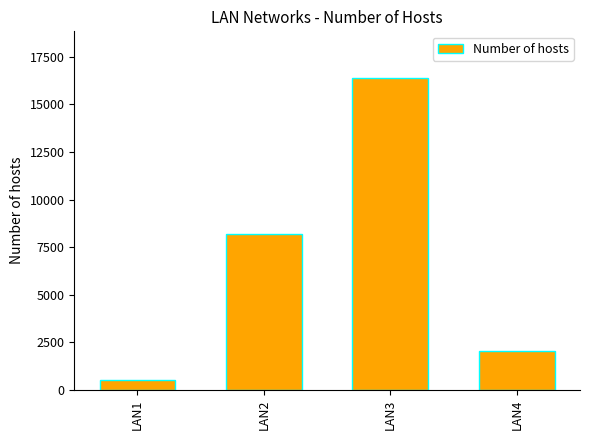

What is the difference between the maximum and second lowest values?

14336